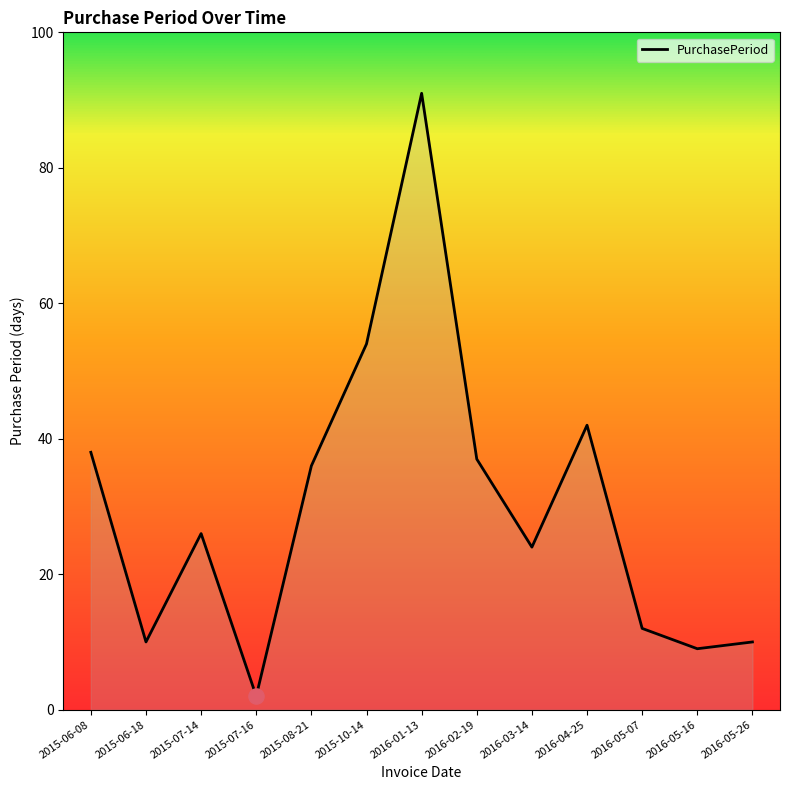

What is the ratio of the value at 2016-01-13 to the value at 2015-08-21?

2.5